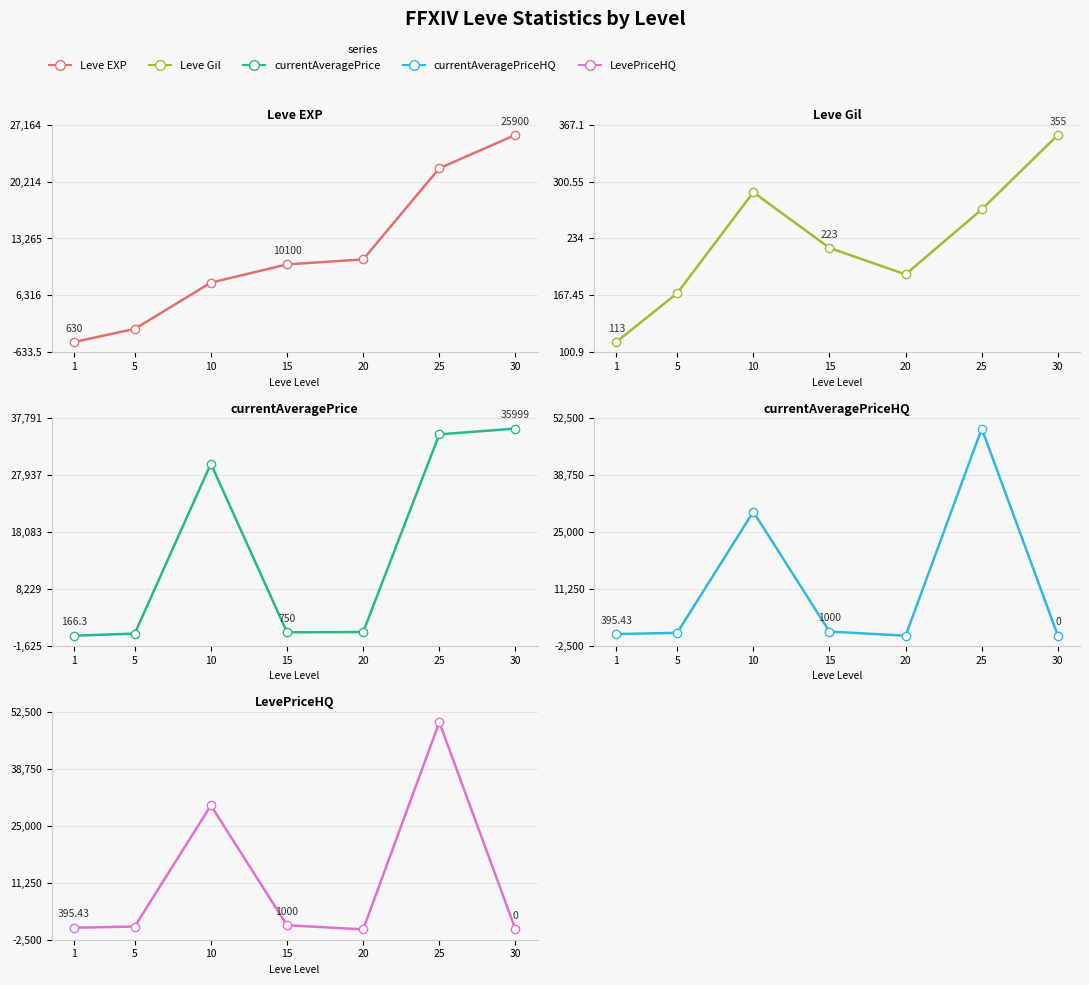

How many values in the currentAveragePrice series are below 800?

3